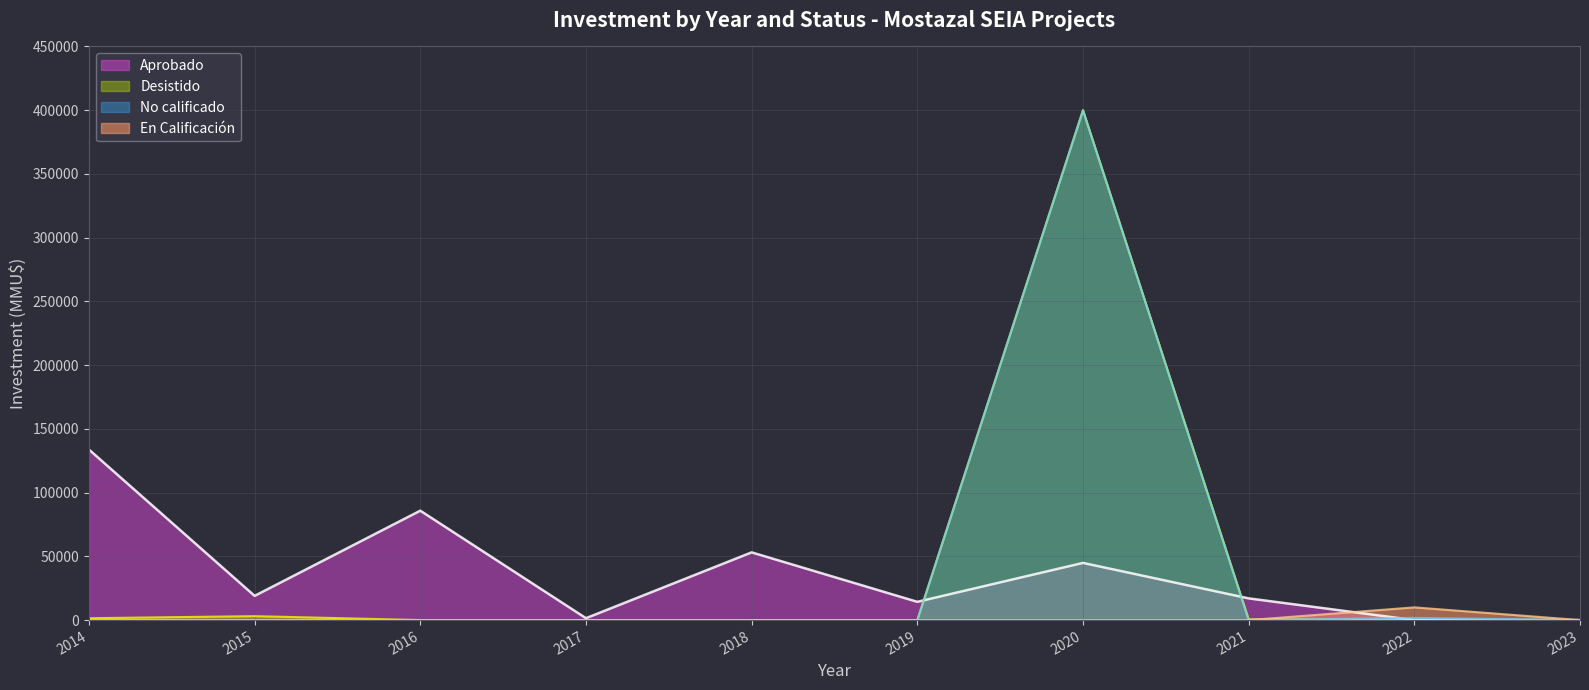

Which series has the largest range (max minus min)?

Desistido